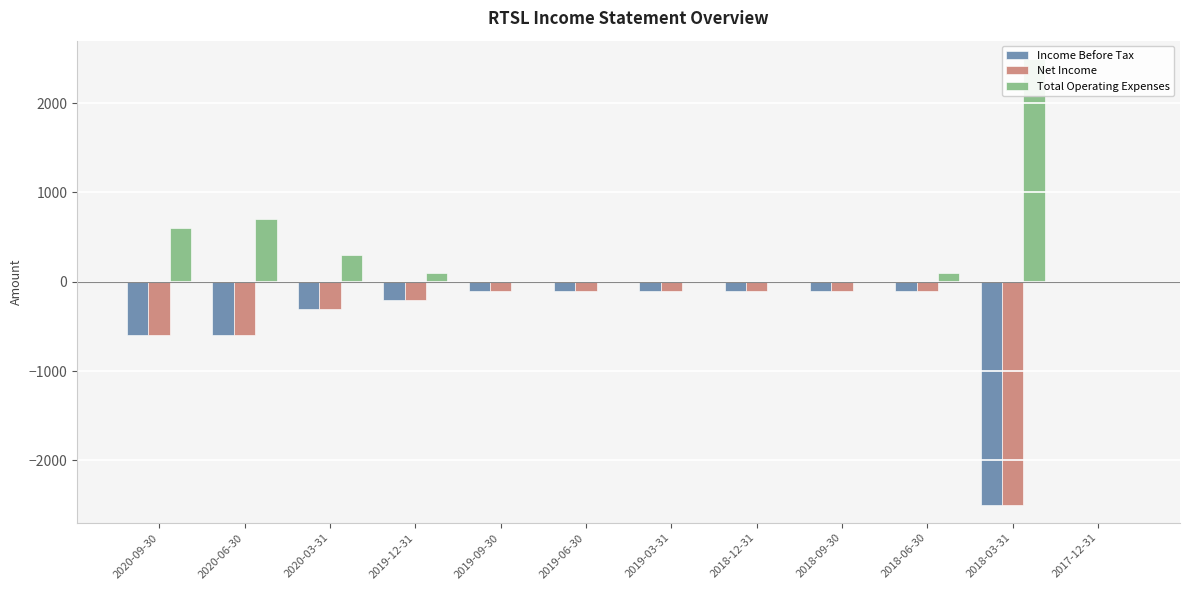

True or false: Net Income has a value of -1031 at 2020-09-30.

False